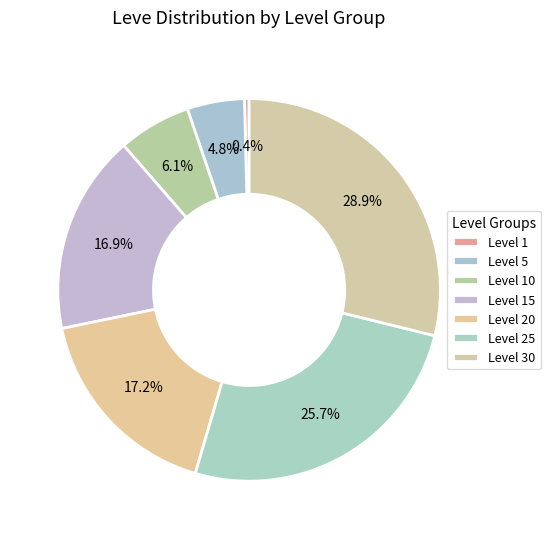

How many slices are in this pie chart?

7